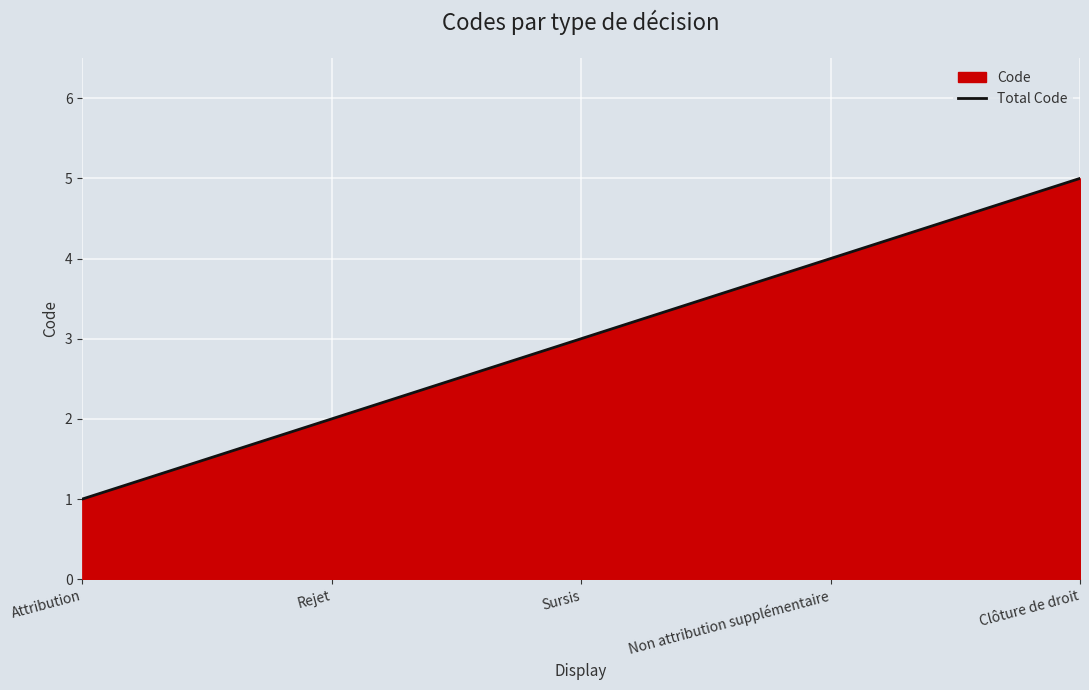

What is the average value?

3